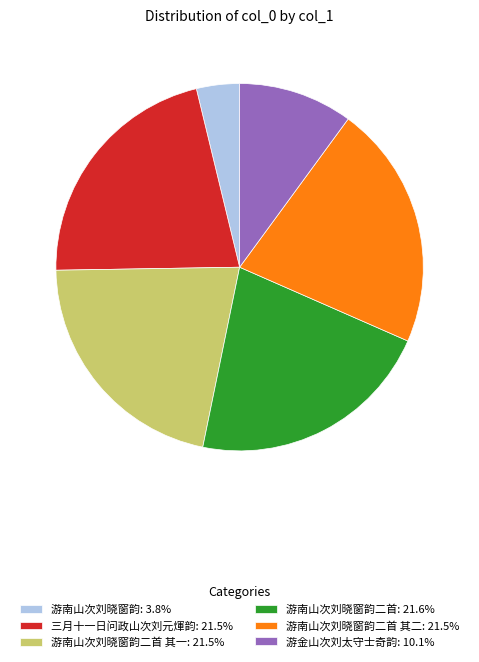

What is the ratio of the value at 游南山次刘晓窗韵二首 其二: 21.5% to the value at 游南山次刘晓窗韵二首 其一: 21.5%?

1.0